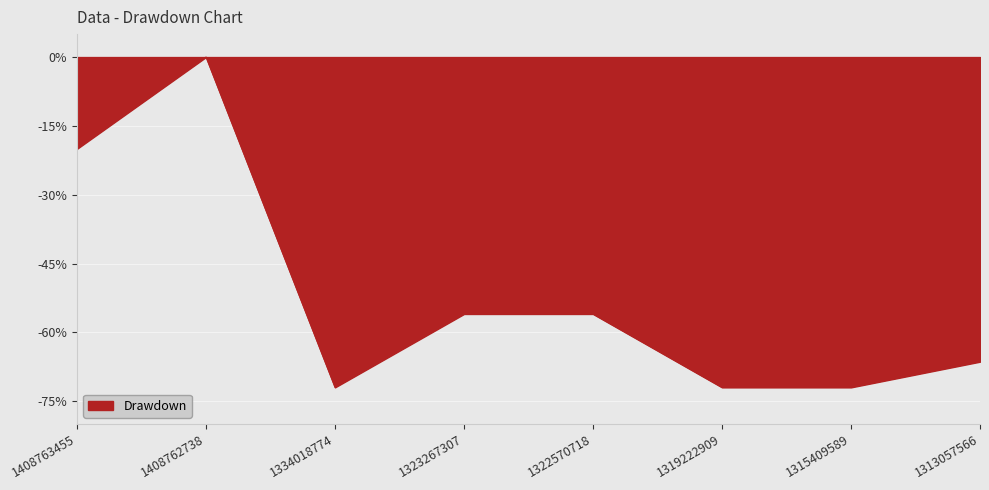

How many categories are shown in the chart?

8